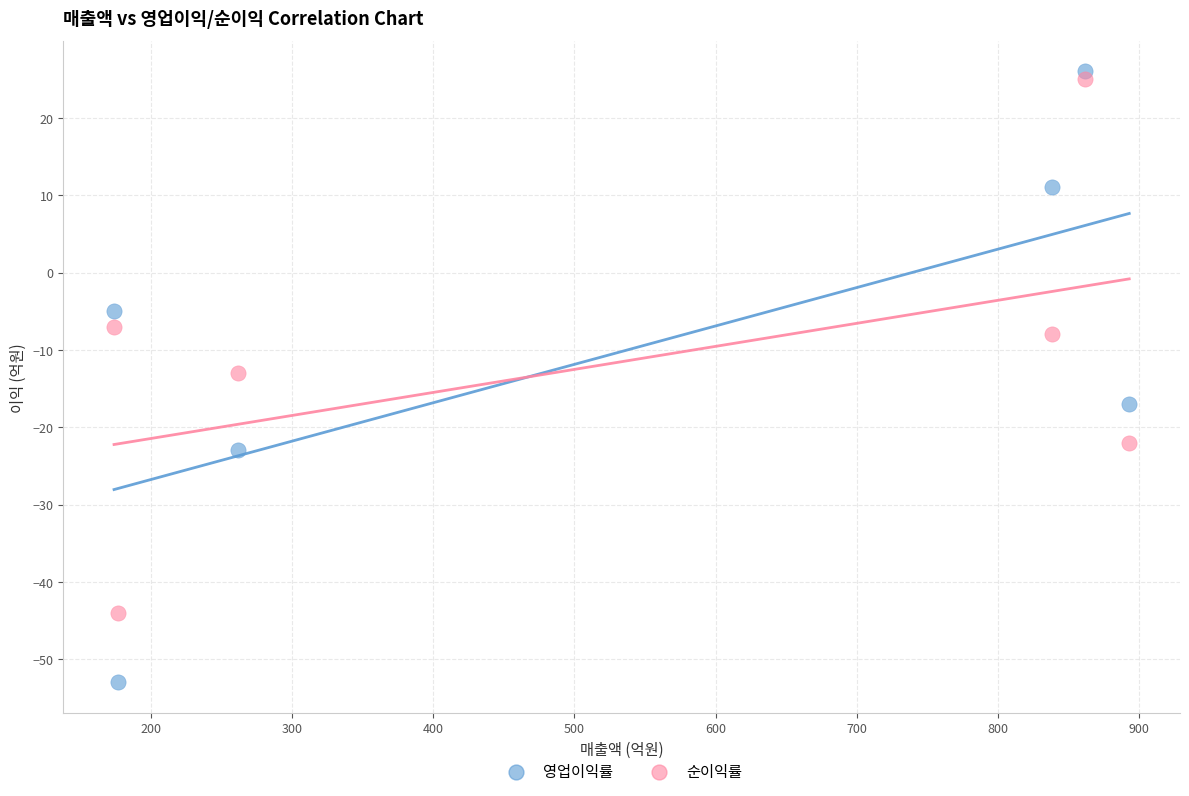

Which series contains the lowest Y value?

영업이익률